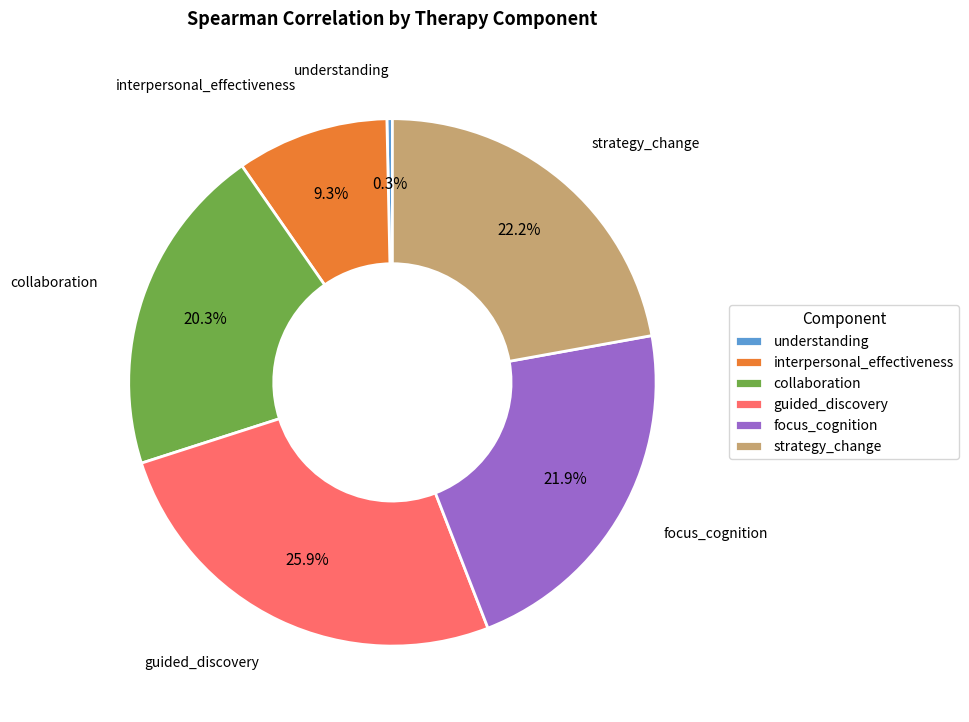

To the nearest percent, what percentage of the pie is focus_cognition?

22%